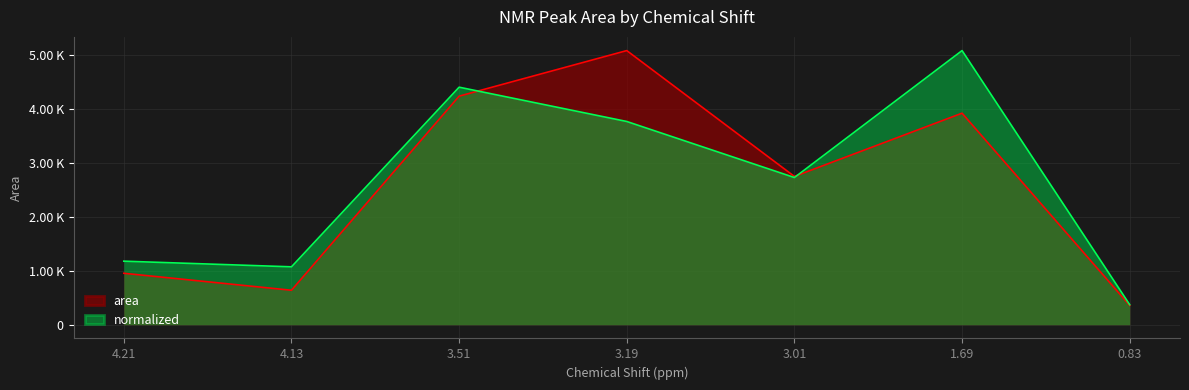

What is the minimum value for normalized?

371.8